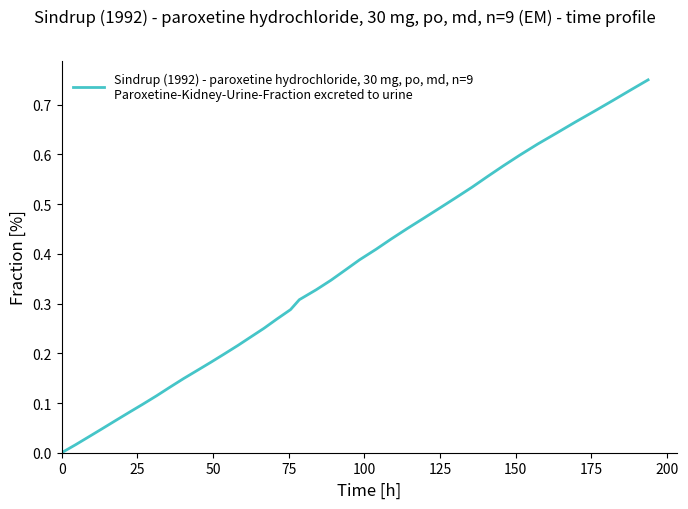

What is the difference between the maximum and second lowest values?

0.7